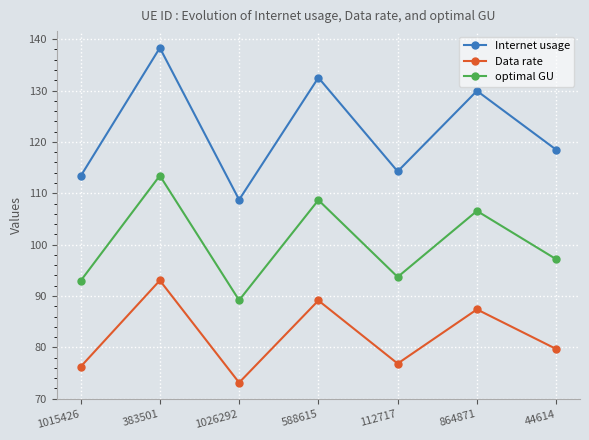

What is the label of the 1st point from the left?

1015426